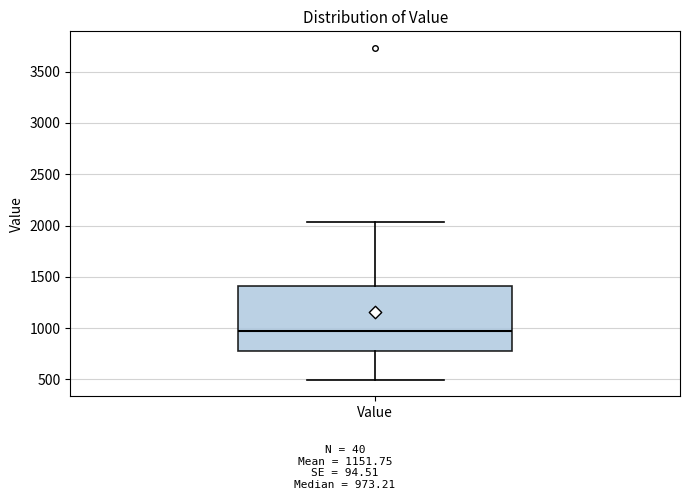

Transcribe this box plot: give where the median line is, the range the box spans, and where the two whiskers end, as read against the y-axis. The values are not printed on the chart, so give them approximately, as read against the axis.

median 950, box 750 to 1400, whiskers 500 to 2050